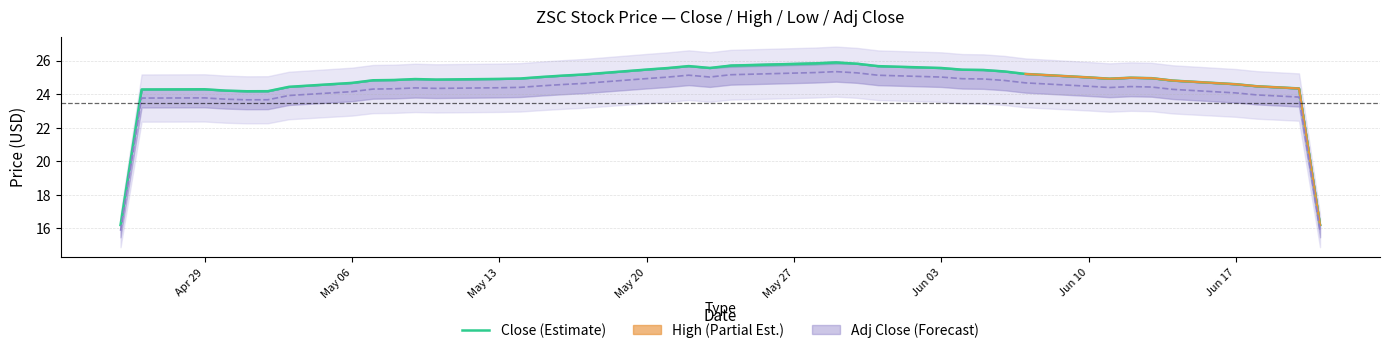

What is the maximum value for Close (Estimate)?

25.9